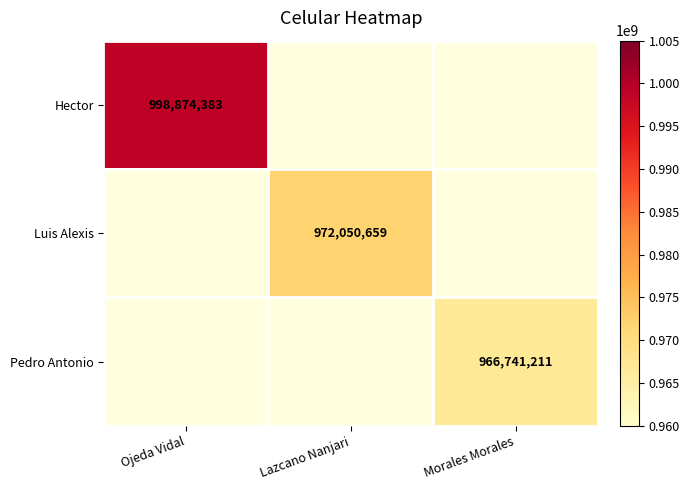

The Pedro Antonio series shows 966741211 at Morales Morales. True or false?

True